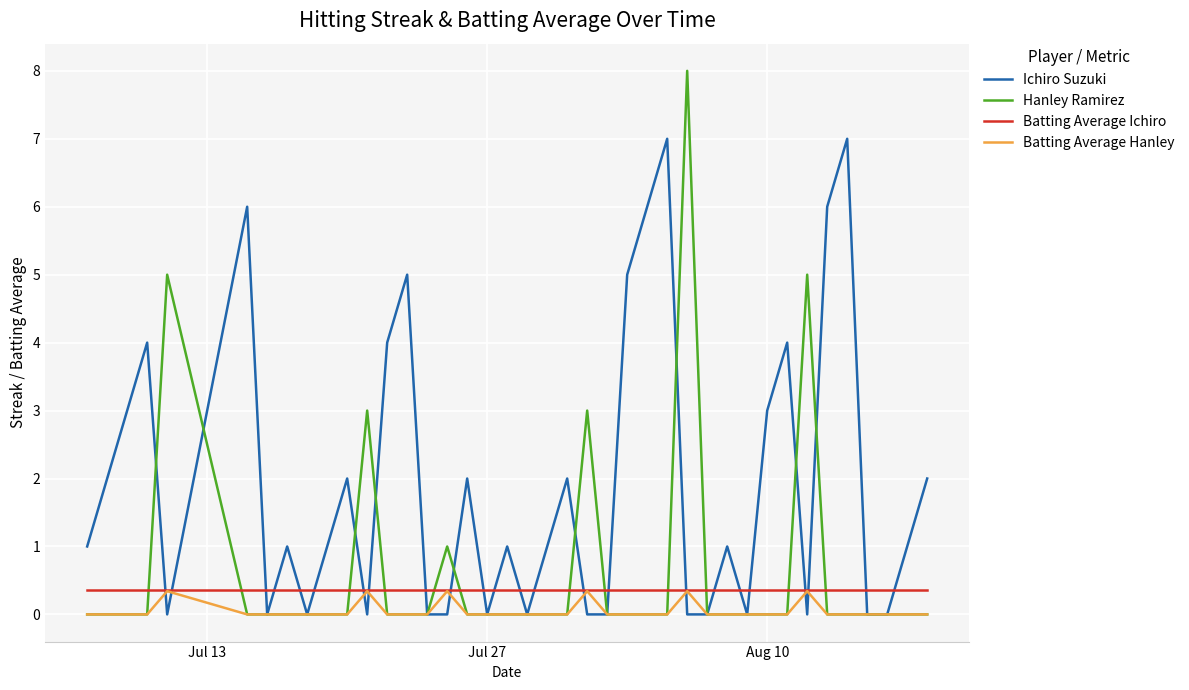

What is the greatest value displayed?

8.0